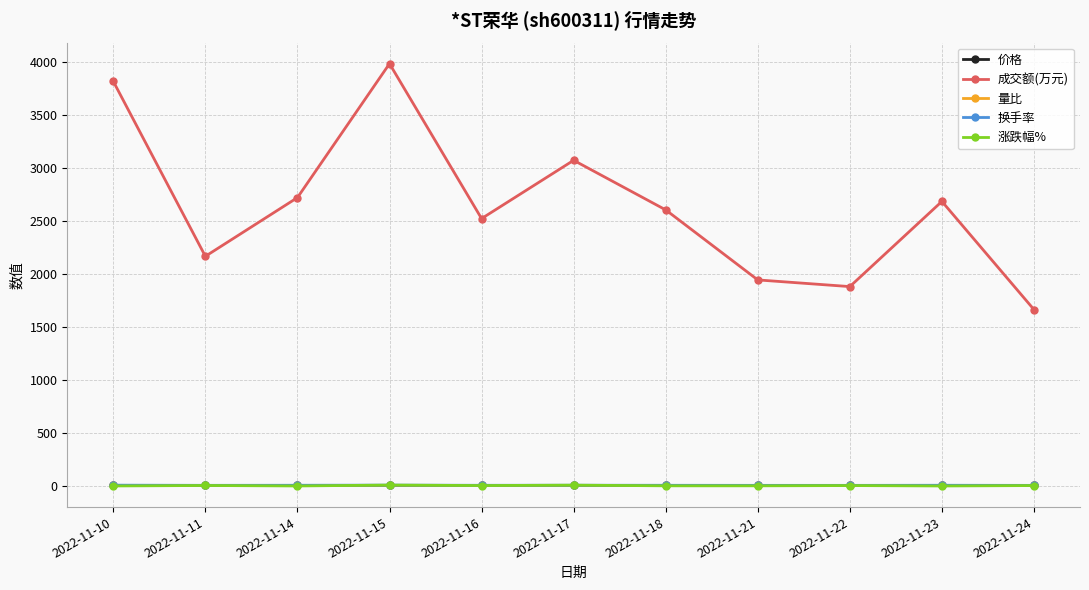

Which series has the largest total across all categories?

成交额(万元)